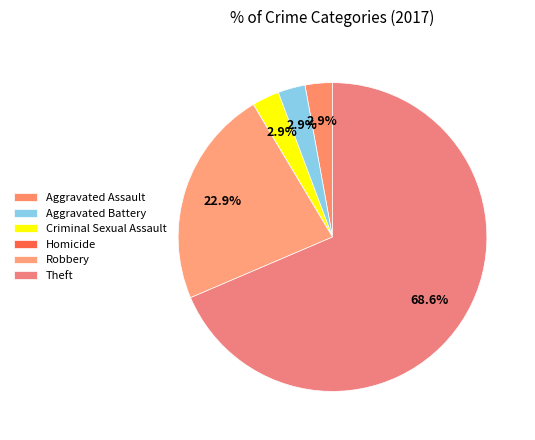

Which has a higher value, Homicide or Theft?

Theft